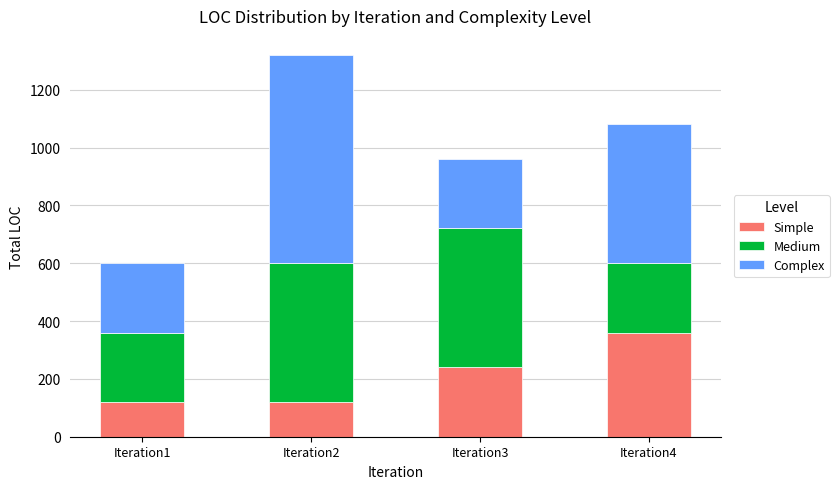

Reading left to right, what are the values for Simple?

120	120	240	360